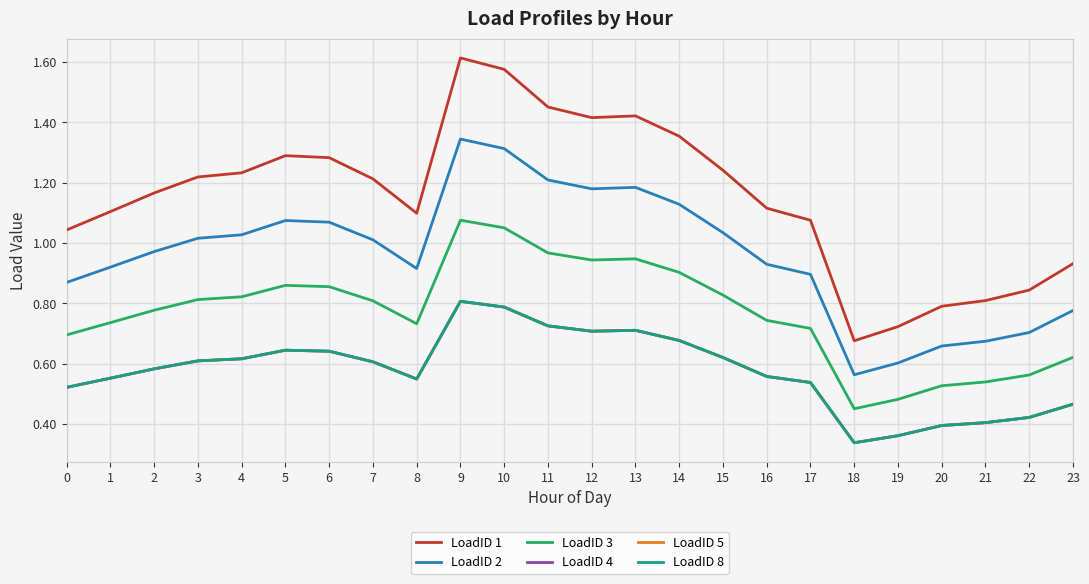

True or false: LoadID 2 and LoadID 1 cross at least once.

False